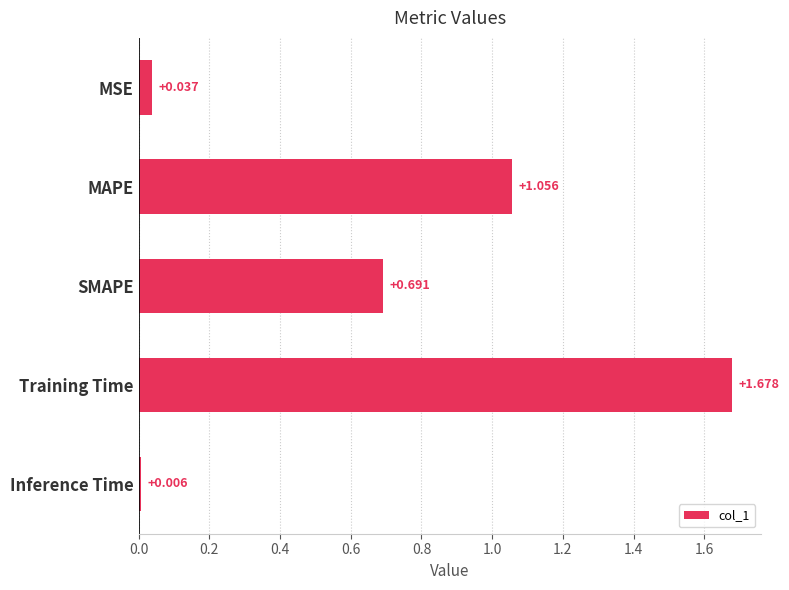

Between SMAPE and MSE, which is larger?

SMAPE